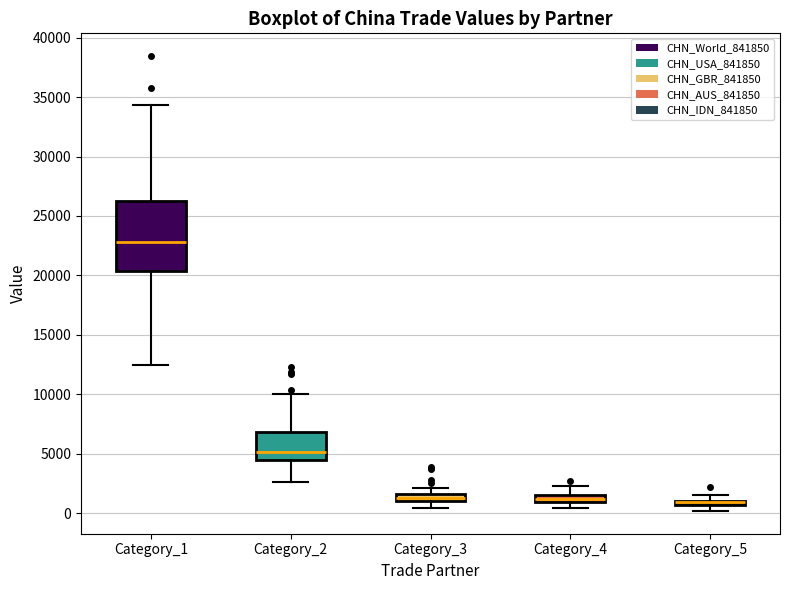

Where is the upper edge of the box for Category_5 on the y-axis? The values are not printed on the chart, so give them approximately, as read against the axis.

1000